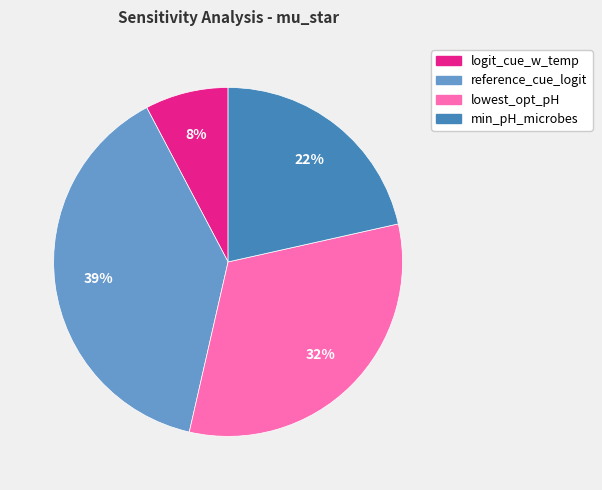

To the nearest percent, what is the difference between the largest and smallest slice percentages?

31%